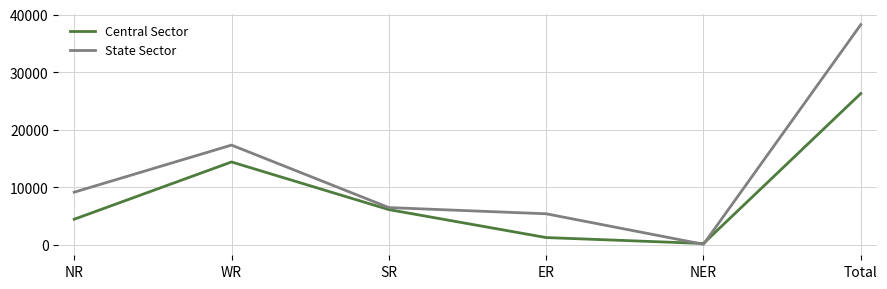

After their last crossing, which series has the higher values: Central Sector or State Sector?

State Sector